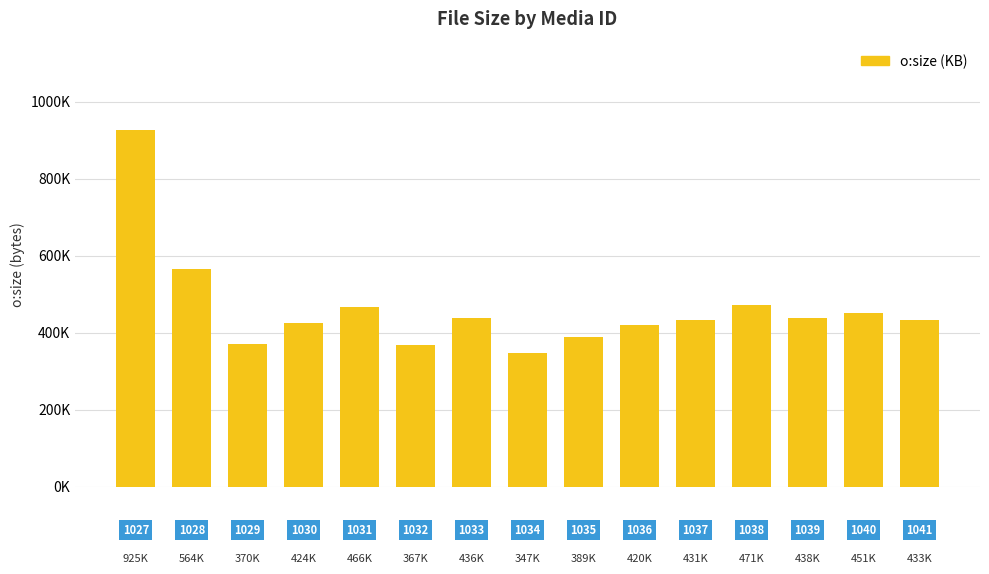

Are the bars horizontal?

No